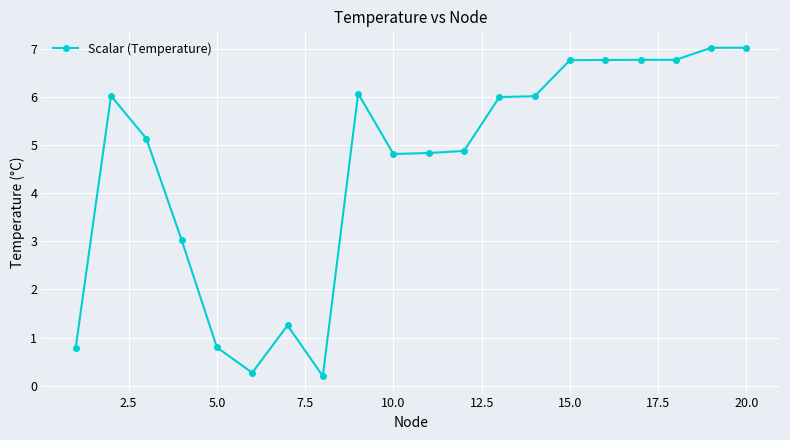

What is the average value?

4.6